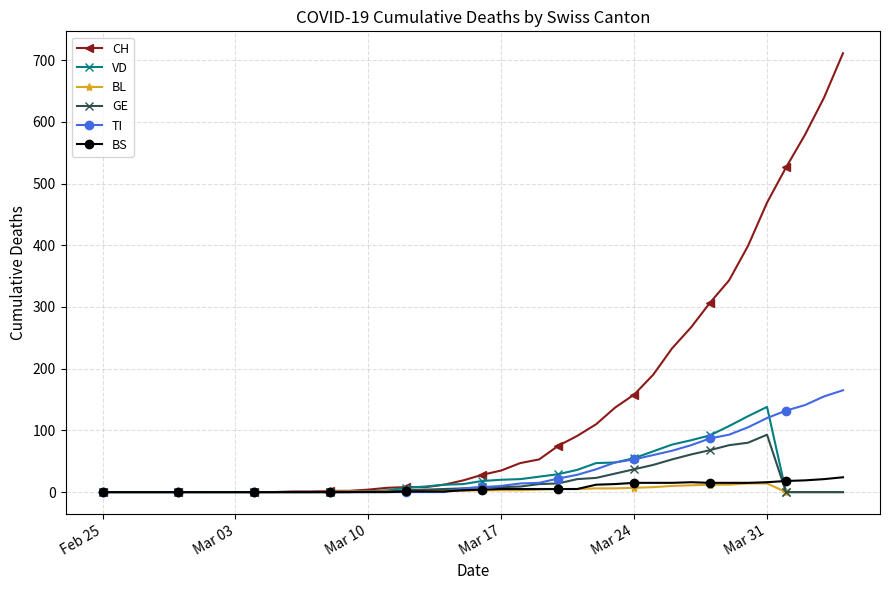

What is the difference between the maximum and minimum values in the BL series?

14